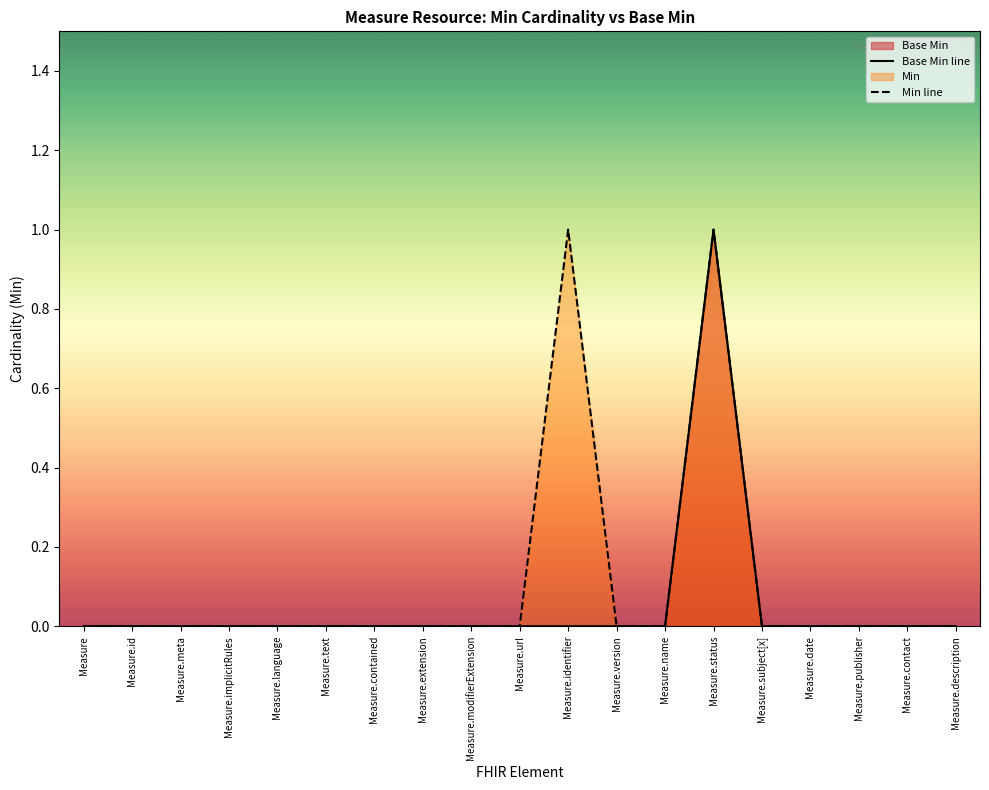

True or false: Base Min line and Min line intersect in this chart.

False